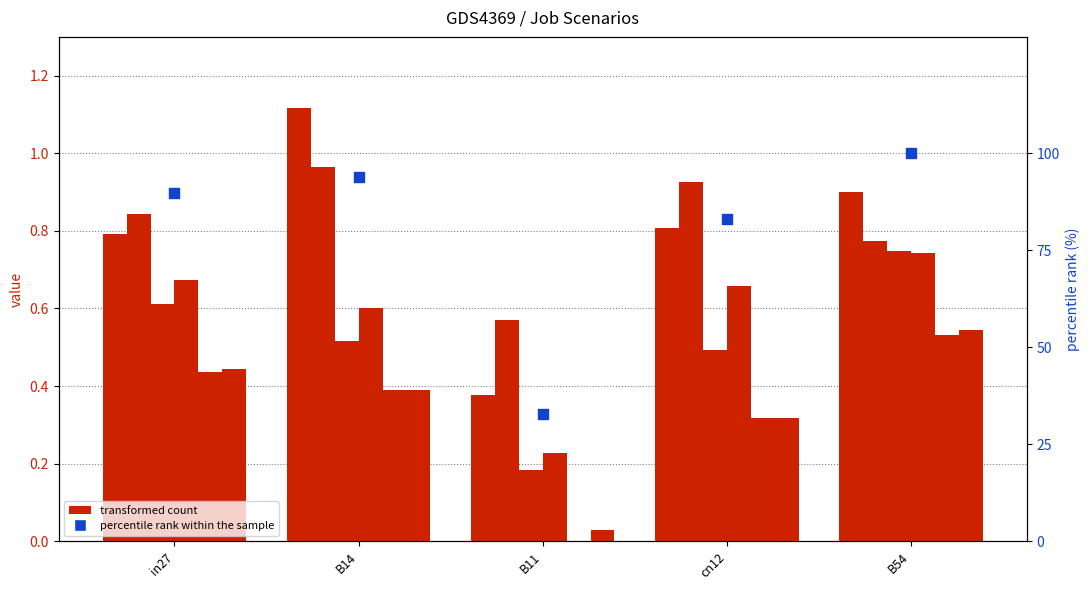

At how many categories does at least one series exceed 0?

5